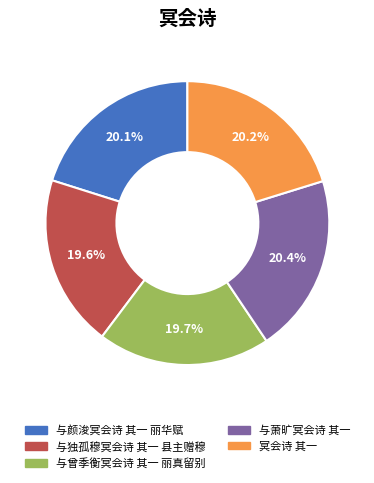

How many slices are in this pie chart?

5